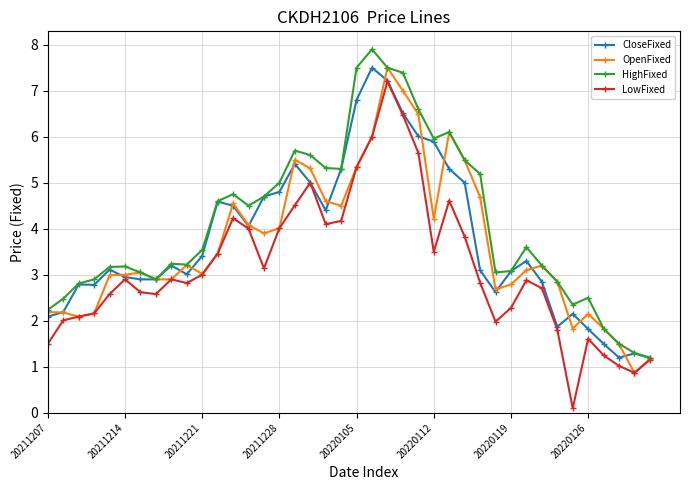

What is the value of the CloseFixed point at the 2nd from the left?

2.2